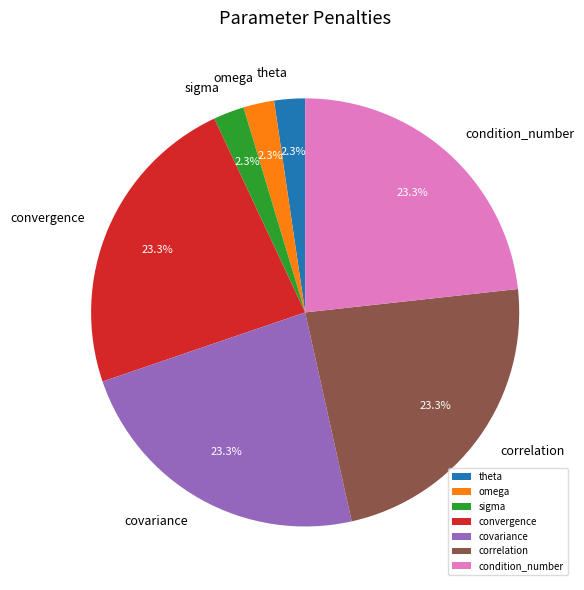

Approximately how many times larger is the value at sigma compared to theta?

1.0